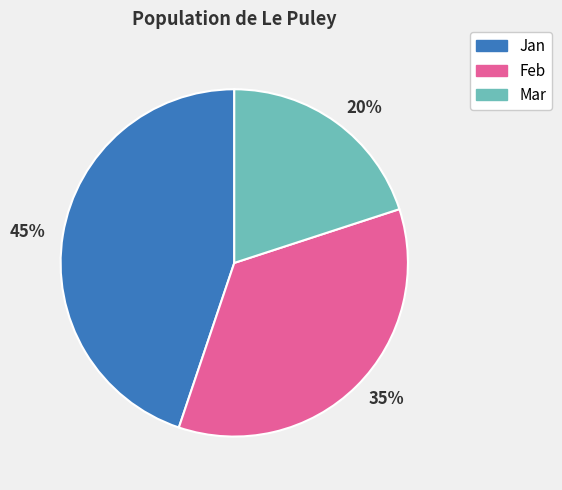

Between Feb and Mar, which is larger?

Feb